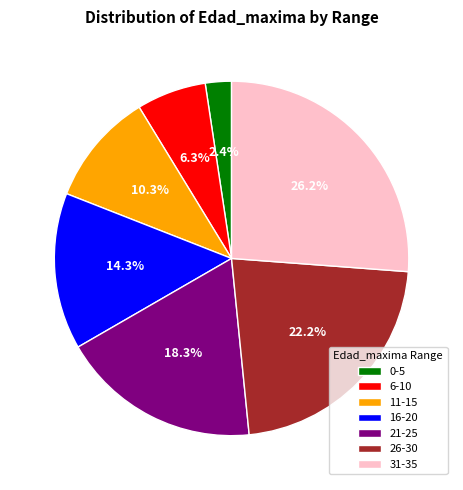

Is there any slice that represents more than half of the pie?

No